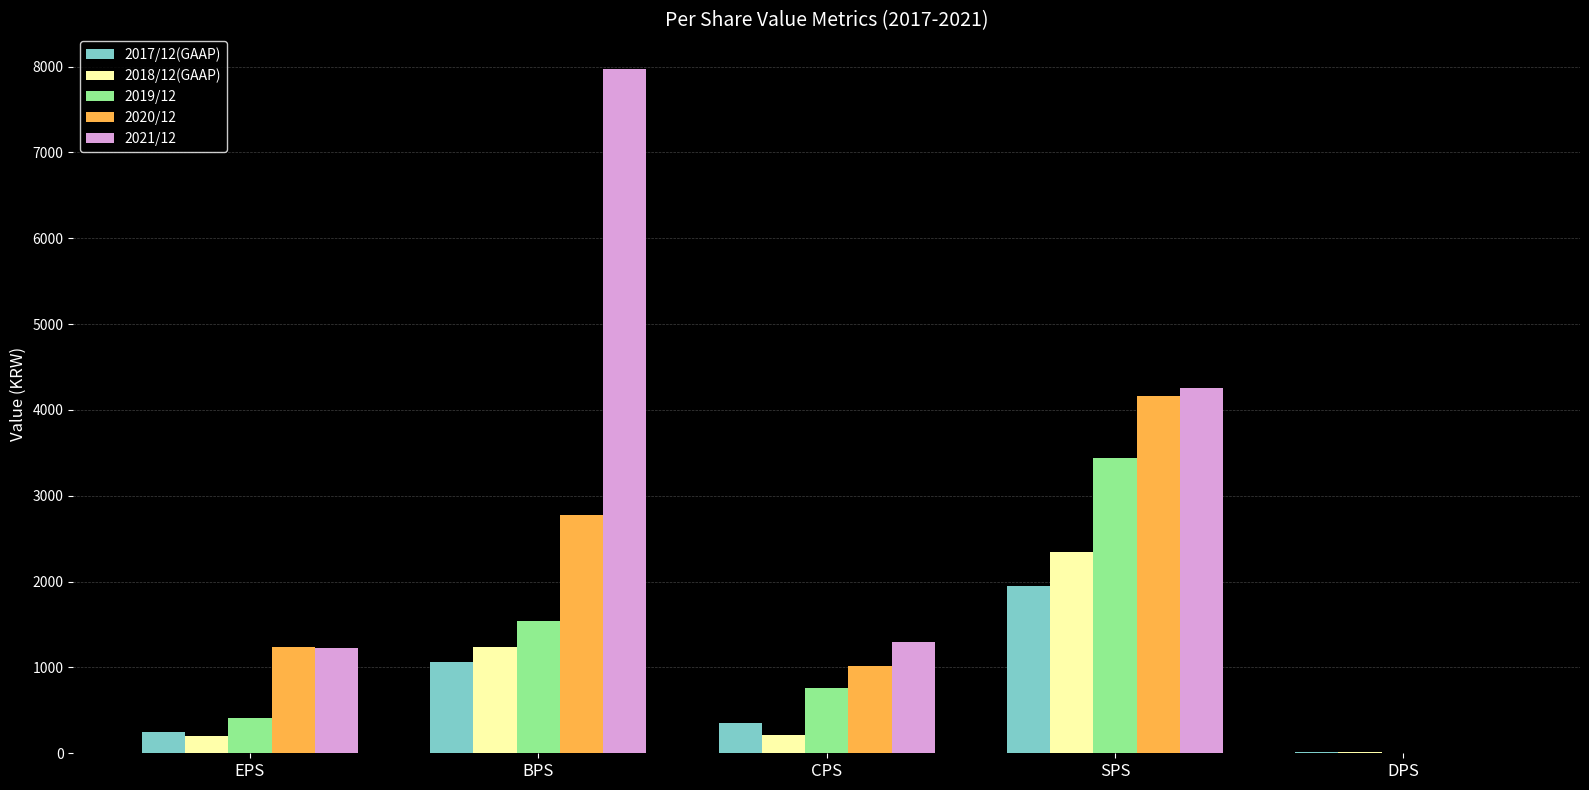

At which category is the sum across all series the highest?

SPS